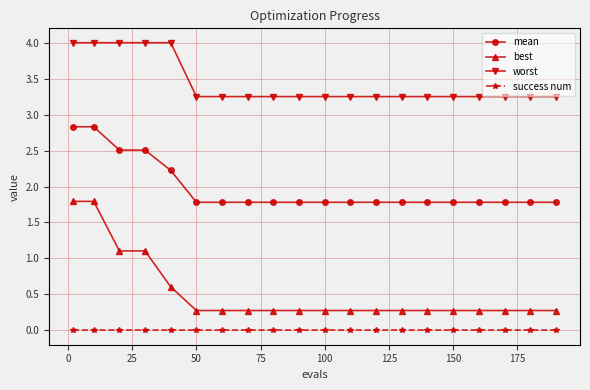

Rank the series by their average value, from lowest to highest.

success num, best, mean, worst